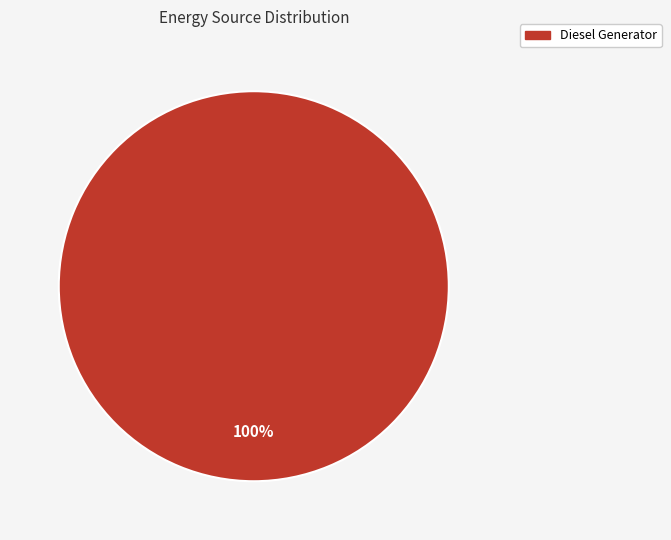

Does Diesel Generator represent more than half of the total?

Yes